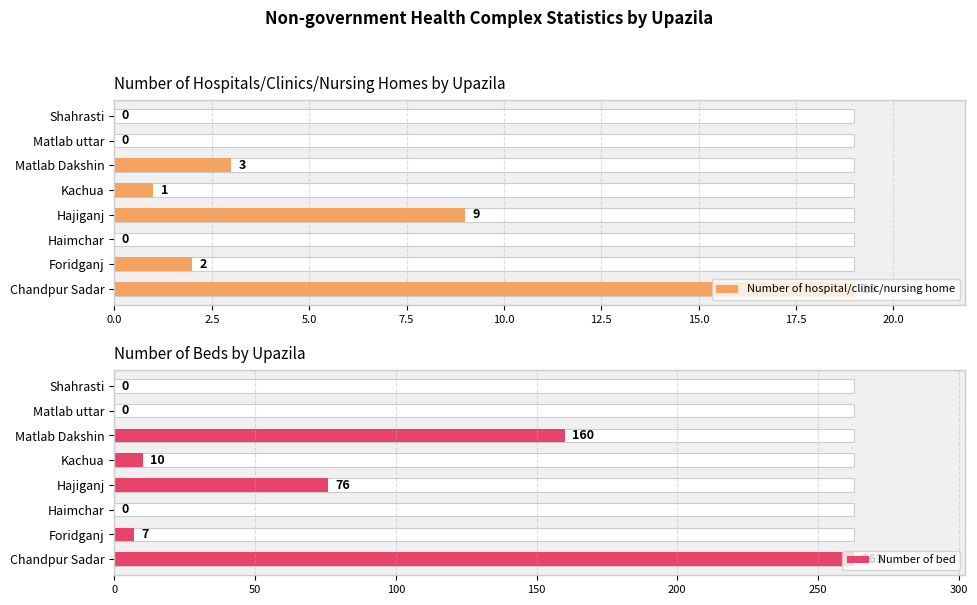

Rank the series by their maximum value, from lowest to highest.

Number of hospital/clinic/nursing home, Number of bed